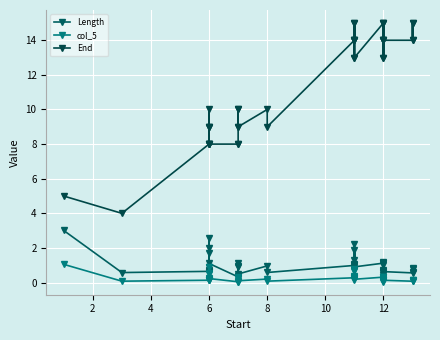

What is the minimum value for Length?

0.3